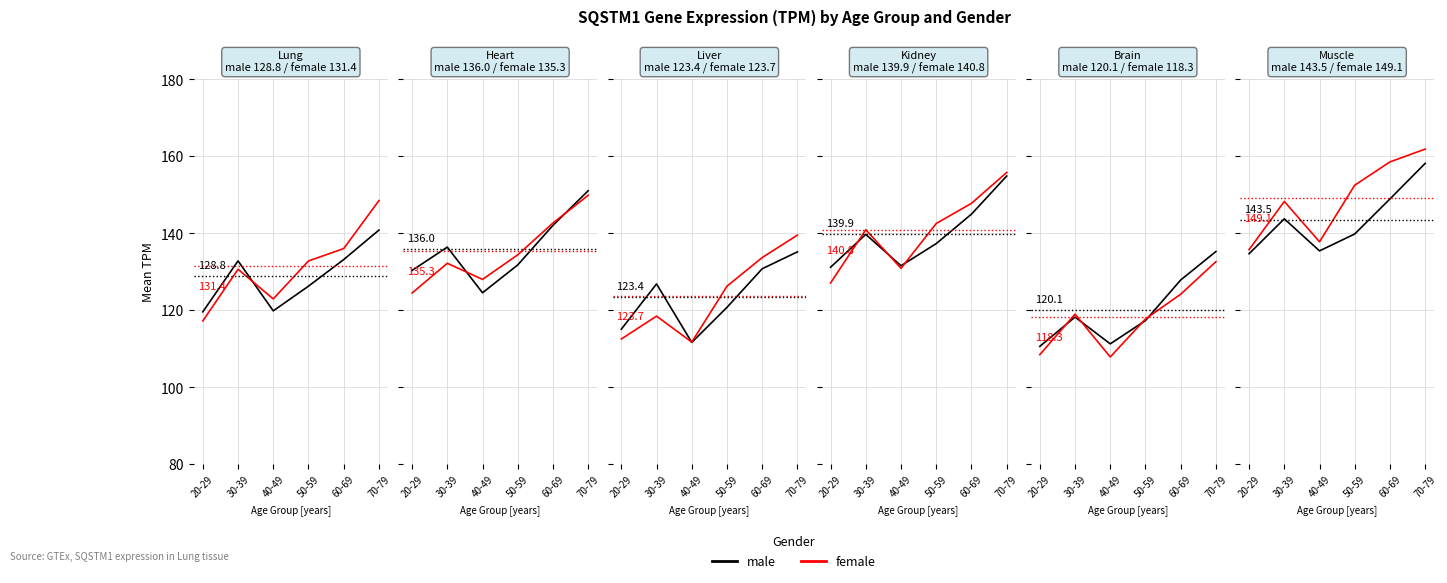

The female series shows 91.0 at 50-59. True or false?

False